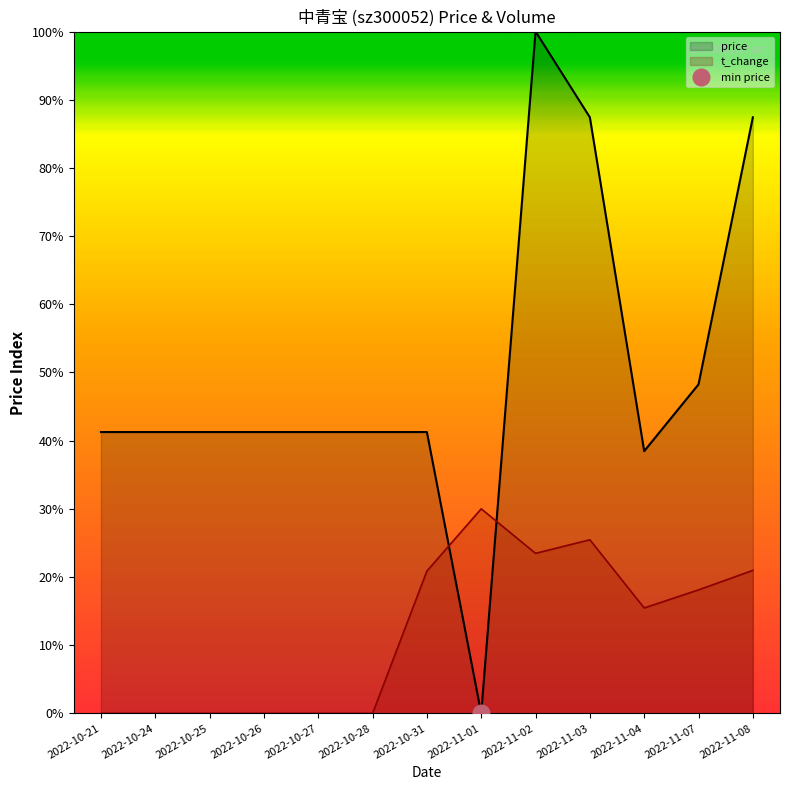

At which label is t_change closest to 14?

2022-11-04